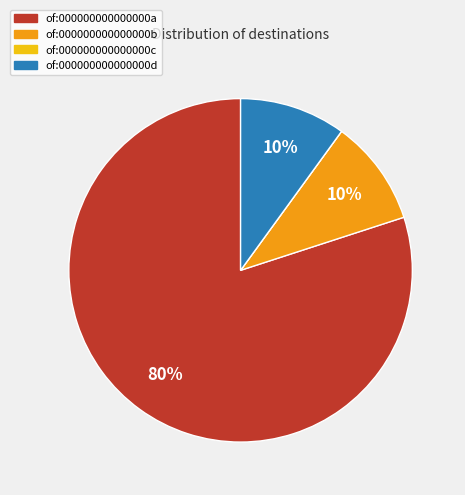

To the nearest percent, what percentage of the pie is of:000000000000000d?

10%